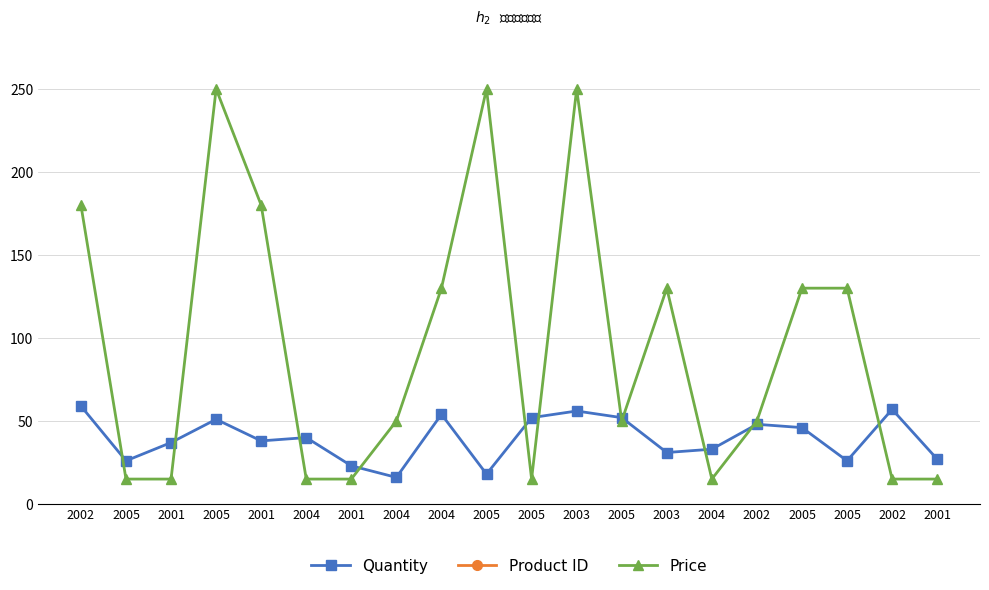

True or false: Product ID and Quantity intersect in this chart.

False